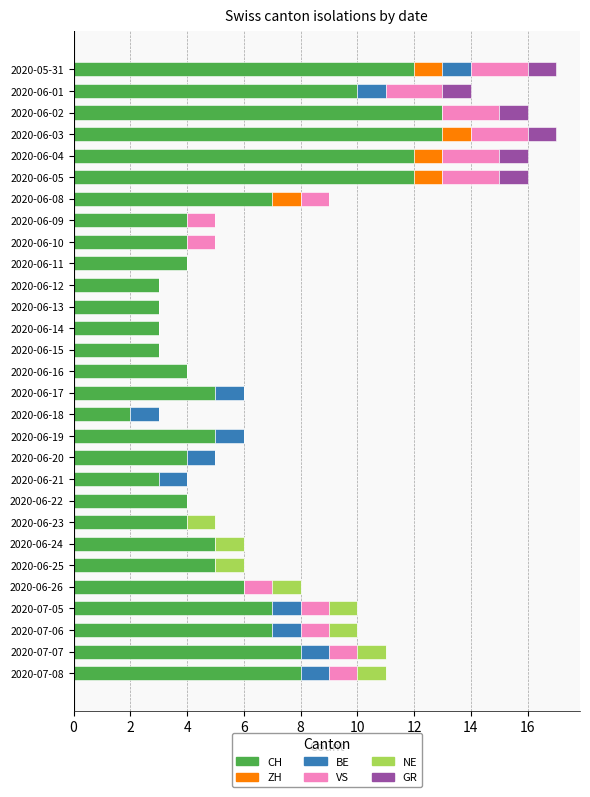

How many series are shown in this chart?

6